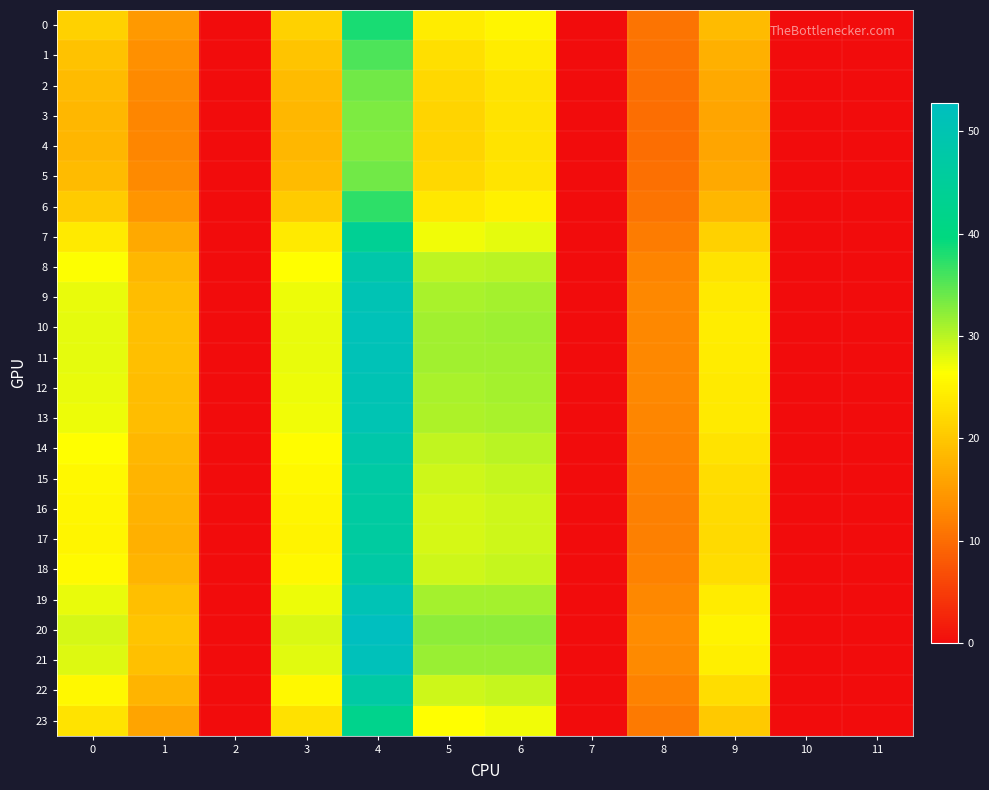

Which category has the highest value across all series?

4